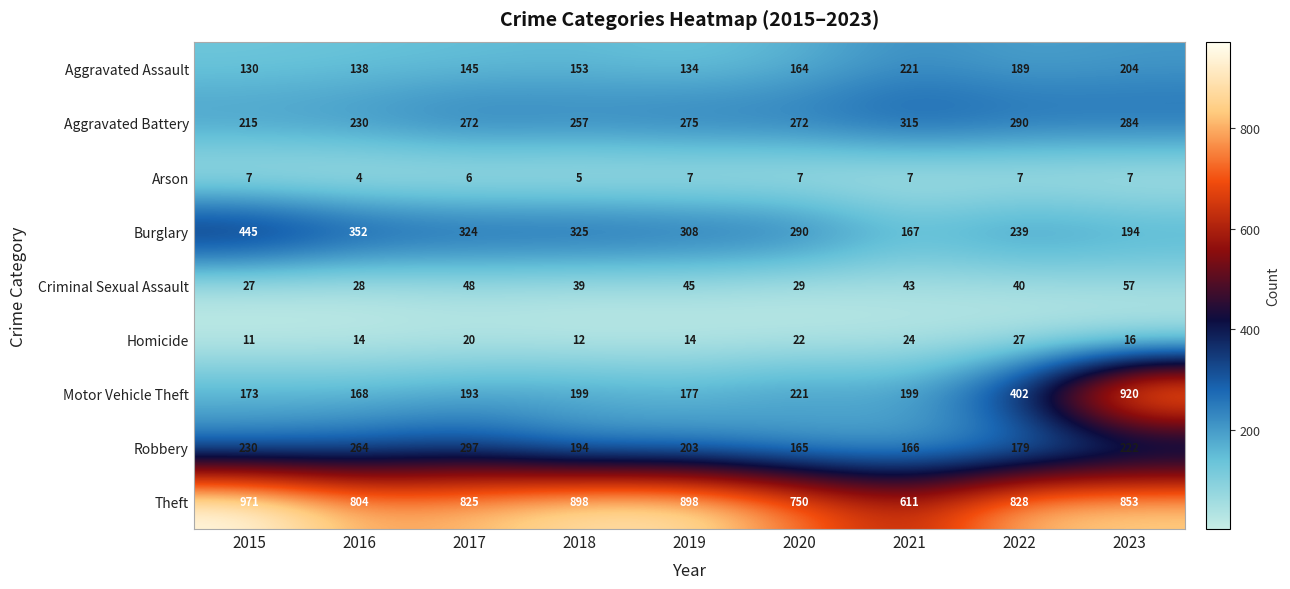

Read the Aggravated Battery value at 2023.

284